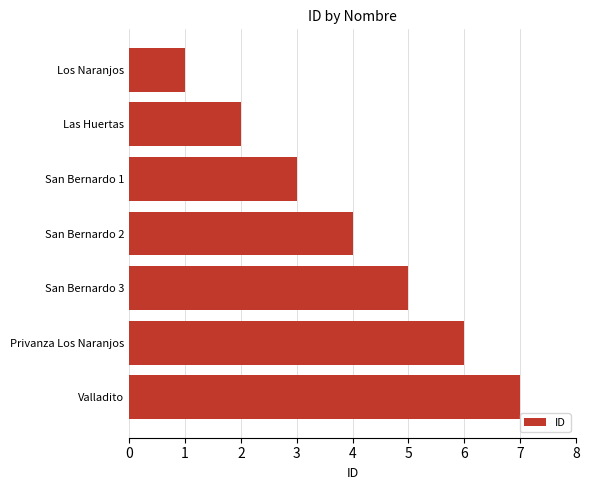

What is the average value?

4